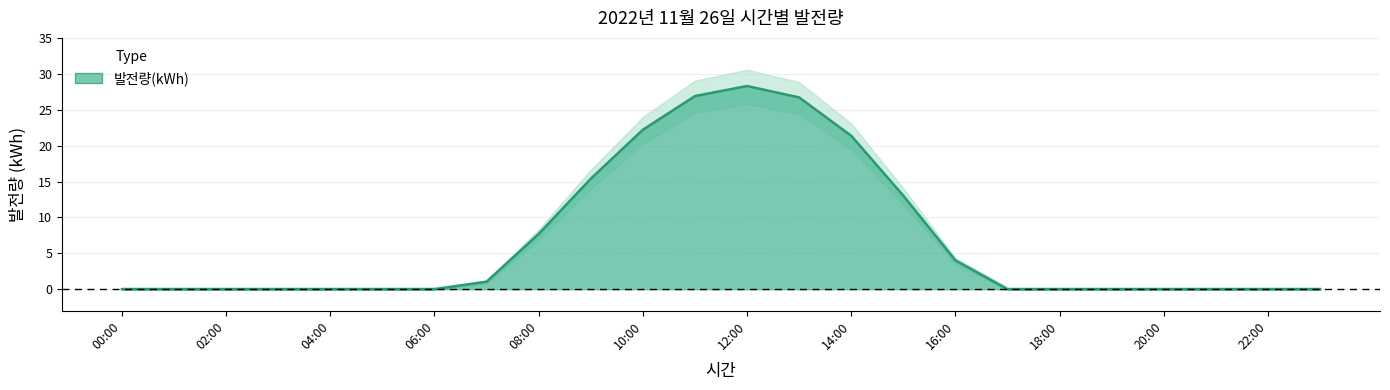

How many distinct data groups are displayed?

1